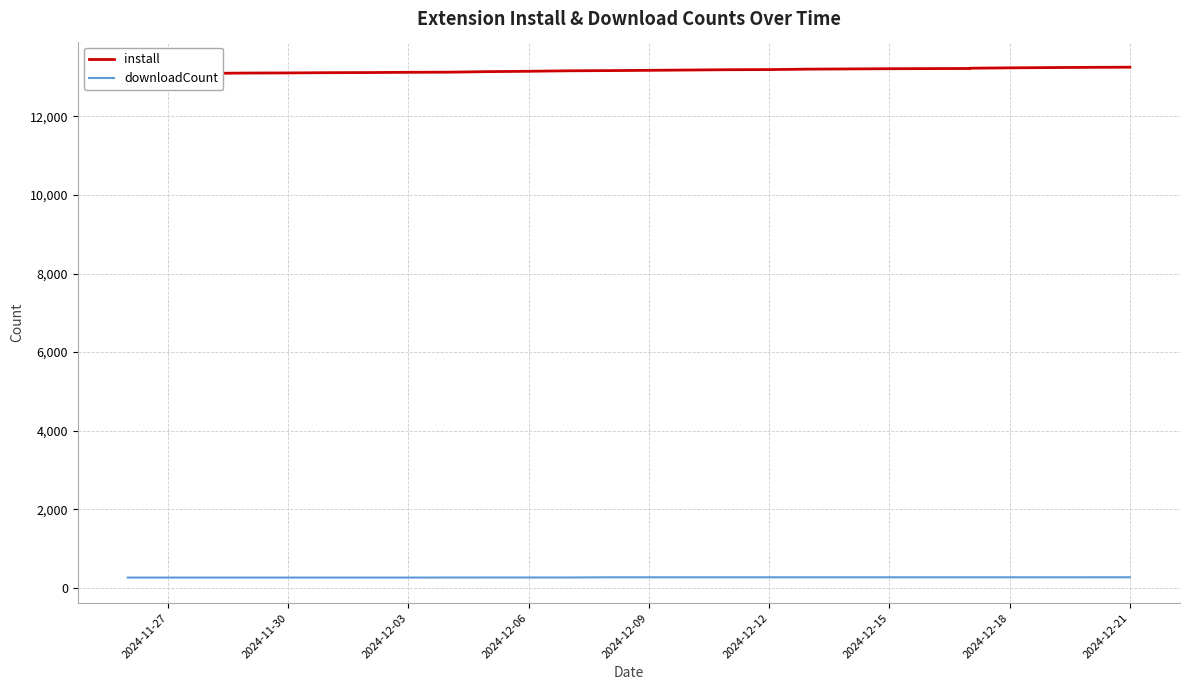

Reading right to left, what are all the values shown in this chart?

install: 13252	13248	13242	13235	13226	13219	13216	13213	13208	13202	13191	13188	13180	13172	13165	13160	13148	13139	13125	13122	13115	13112	13106	13103	13095	13092	13084	13084
downloadCount: 269	268	268	268	268	268	268	268	268	268	268	268	268	268	268	263	263	263	262	261	261	261	261	261	261	261	261	261